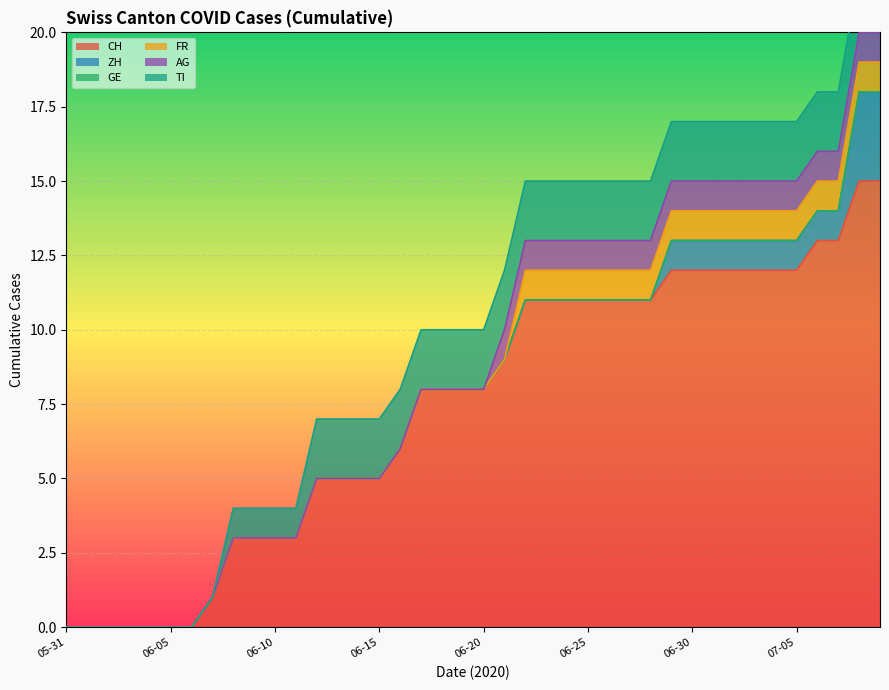

Between 2020-07-08 and 2020-06-05, which is larger?

2020-07-08